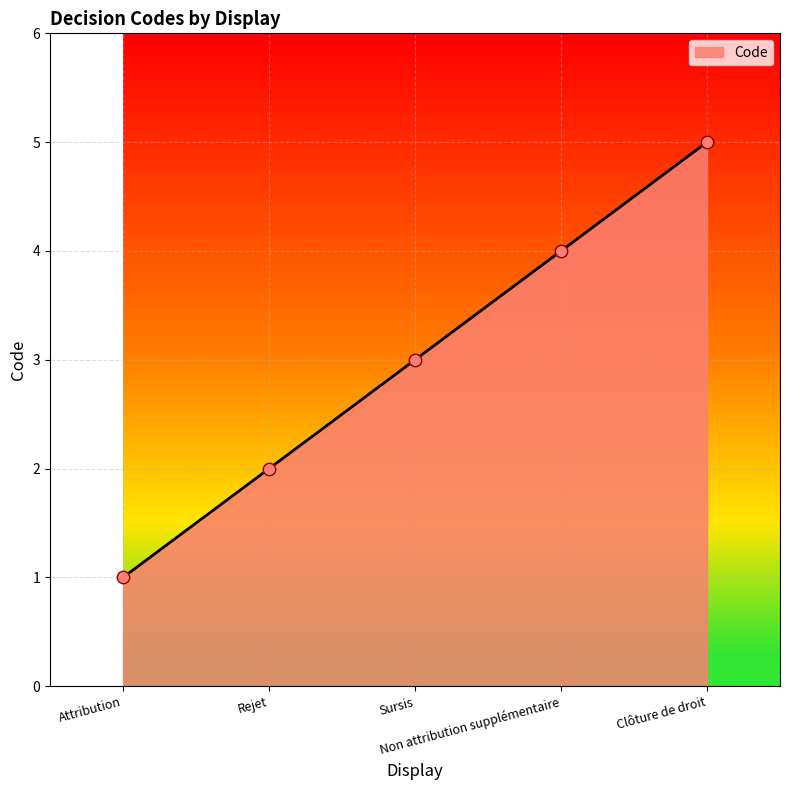

What is the average value?

3